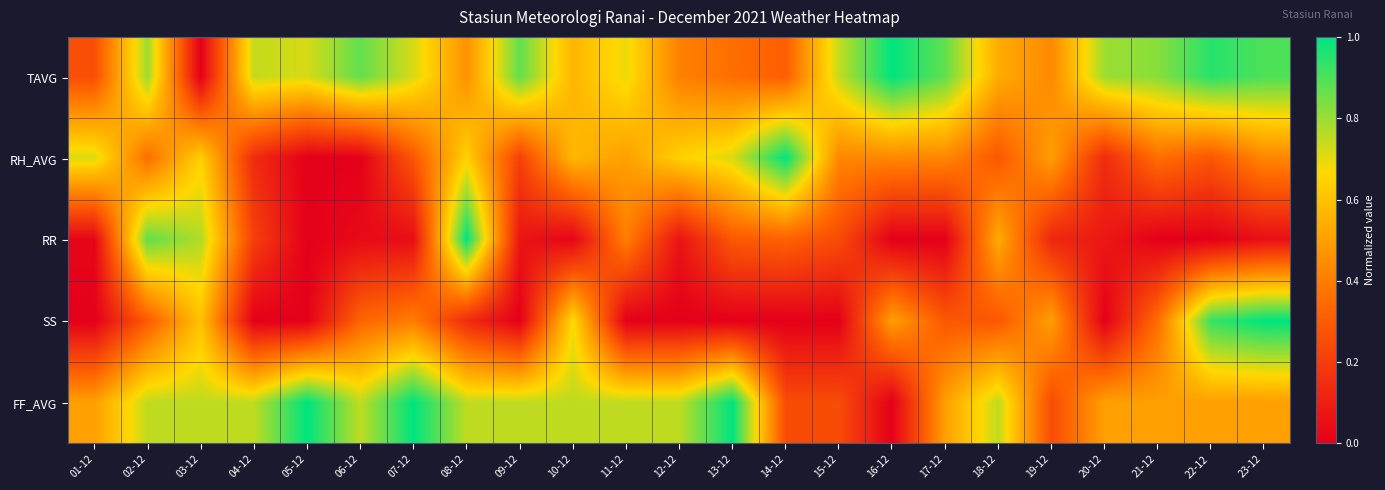

Reading left to right, list all the values displayed in this chart.

TAVG: 01-12=0.3	02-12=0.8	03-12=0.0	04-12=0.7	05-12=0.7	06-12=0.9	07-12=0.7	08-12=0.5	09-12=0.9	10-12=0.6	11-12=0.7	12-12=0.4	13-12=0.4	14-12=0.3	15-12=0.7	16-12=1.0	17-12=0.9	18-12=0.5	19-12=0.4	20-12=0.8	21-12=0.8	22-12=0.9	23-12=0.9
RH_AVG: 01-12=0.7	02-12=0.4	03-12=0.6	04-12=0.1	05-12=0.0	06-12=0.0	07-12=0.3	08-12=0.6	09-12=0.2	10-12=0.6	11-12=0.5	12-12=0.6	13-12=0.7	14-12=1.0	15-12=0.4	16-12=0.4	17-12=0.4	18-12=0.3	19-12=0.5	20-12=0.1	21-12=0.4	22-12=0.3	23-12=0.4
RR: 01-12=0.0	02-12=0.9	03-12=0.8	04-12=0.2	05-12=0.0	06-12=0.0	07-12=0.0	08-12=1.0	09-12=0.1	10-12=0.0	11-12=0.4	12-12=0.1	13-12=0.3	14-12=0.3	15-12=0.2	16-12=0.0	17-12=0.0	18-12=0.5	19-12=0.1	20-12=0.1	21-12=0.0	22-12=0.0	23-12=0.1
SS: 01-12=0.0	02-12=0.3	03-12=0.6	04-12=0.0	05-12=0.0	06-12=0.3	07-12=0.4	08-12=0.1	09-12=0.0	10-12=0.7	11-12=0.0	12-12=0.0	13-12=0.0	14-12=0.0	15-12=0.0	16-12=0.5	17-12=0.3	18-12=0.3	19-12=0.5	20-12=0.0	21-12=0.4	22-12=0.9	23-12=1.0
FF_AVG: 01-12=0.5	02-12=0.8	03-12=0.8	04-12=0.8	05-12=1.0	06-12=0.8	07-12=1.0	08-12=0.8	09-12=0.8	10-12=0.8	11-12=0.8	12-12=0.8	13-12=1.0	14-12=0.2	15-12=0.2	16-12=0.0	17-12=0.5	18-12=0.8	19-12=0.2	20-12=0.5	21-12=0.5	22-12=0.5	23-12=0.5